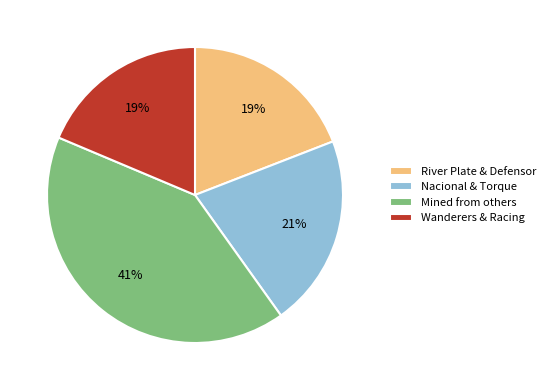

Do Wanderers & Racing and Mined from others together represent more than half of the pie?

Yes